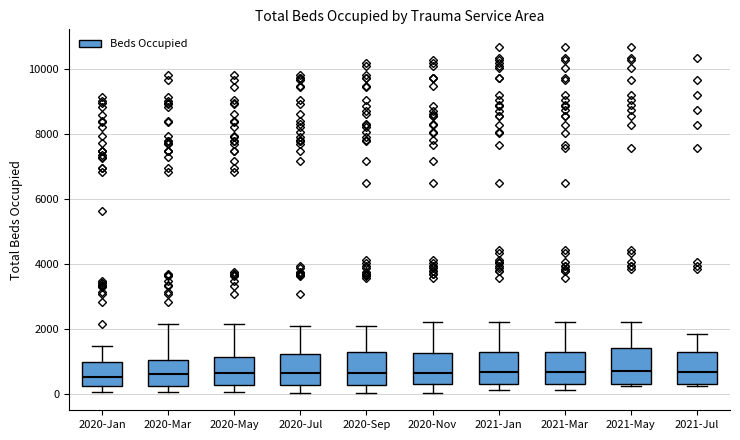

Where is the lower edge of the box for 2020-Sep on the y-axis? The values are not printed on the chart, so give them approximately, as read against the axis.

200